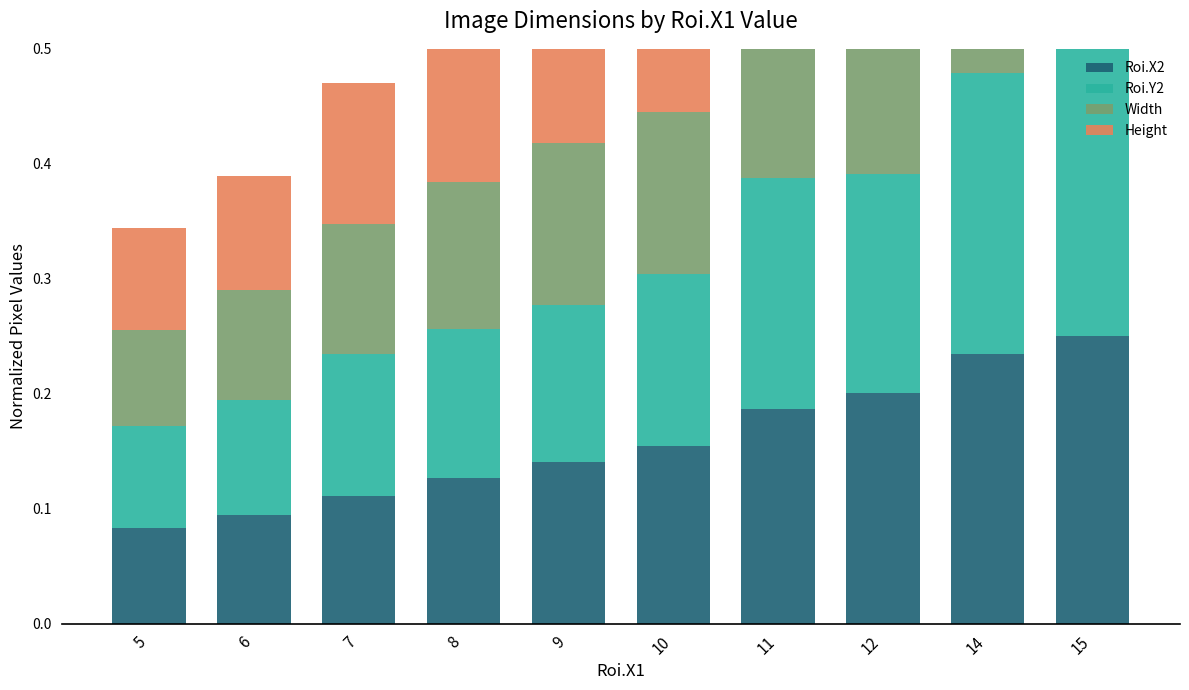

Count the number of data series in this chart.

4